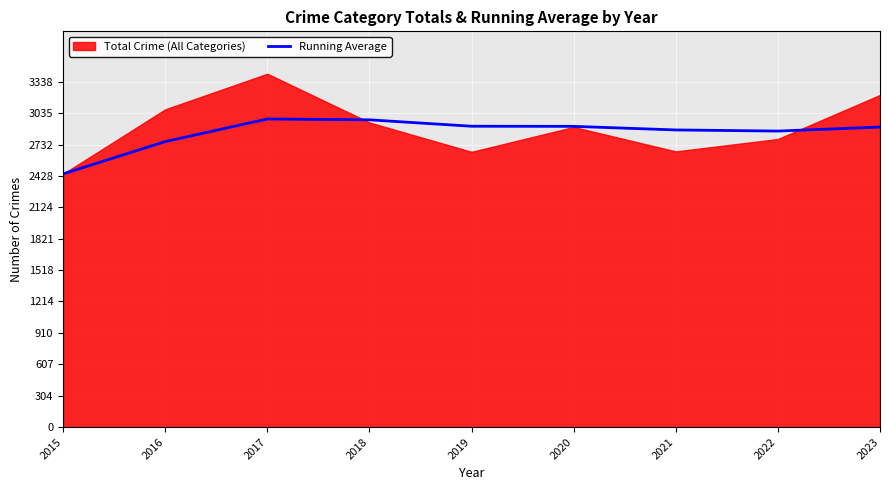

The value at 2019 is 4976.6. True or false?

False